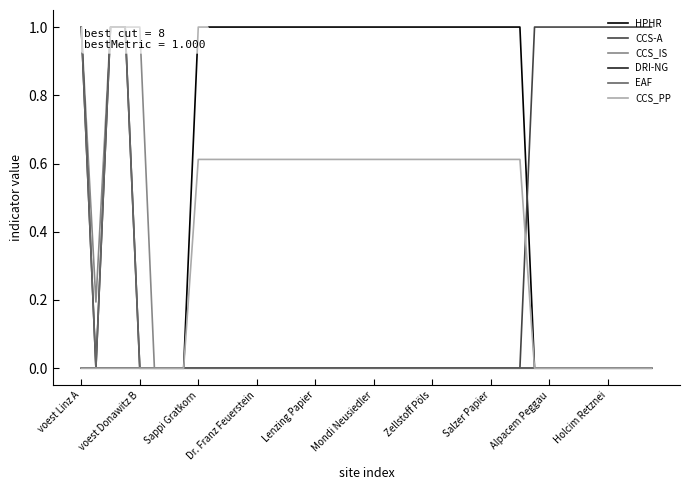

Which series has the widest spread of values?

HPHR